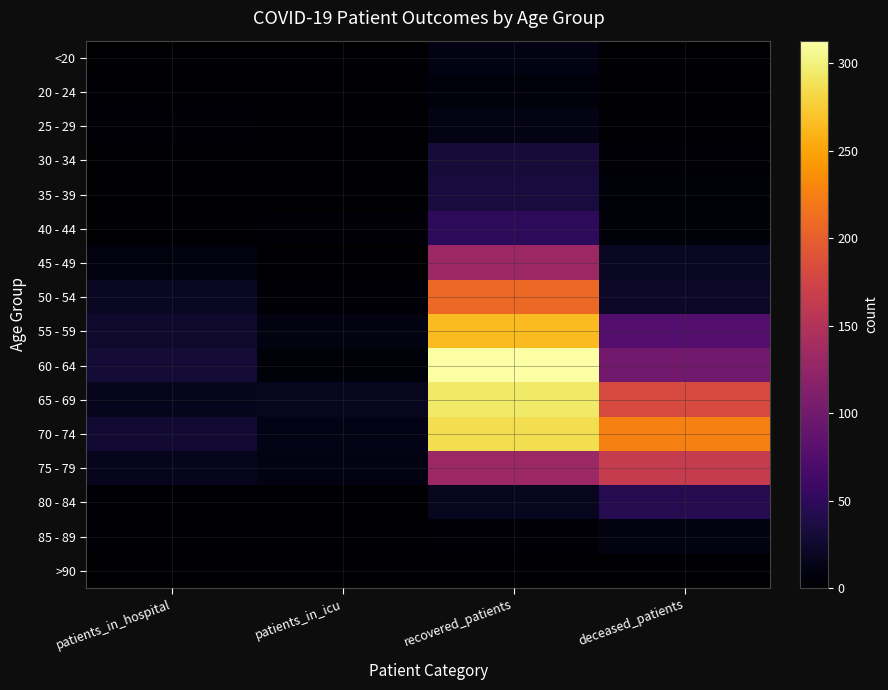

Reading left to right, what are all the values shown in this chart?

<20: patients_in_hospital=0	patients_in_icu=0	recovered_patients=10	deceased_patients=1
20 - 24: patients_in_hospital=2	patients_in_icu=2	recovered_patients=7	deceased_patients=0
25 - 29: patients_in_hospital=3	patients_in_icu=1	recovered_patients=12	deceased_patients=2
30 - 34: patients_in_hospital=1	patients_in_icu=0	recovered_patients=31	deceased_patients=3
35 - 39: patients_in_hospital=0	patients_in_icu=1	recovered_patients=34	deceased_patients=6
40 - 44: patients_in_hospital=0	patients_in_icu=4	recovered_patients=50	deceased_patients=5
45 - 49: patients_in_hospital=8	patients_in_icu=1	recovered_patients=132	deceased_patients=20
50 - 54: patients_in_hospital=20	patients_in_icu=3	recovered_patients=208	deceased_patients=23
55 - 59: patients_in_hospital=25	patients_in_icu=9	recovered_patients=265	deceased_patients=76
60 - 64: patients_in_hospital=30	patients_in_icu=5	recovered_patients=313	deceased_patients=100
65 - 69: patients_in_hospital=17	patients_in_icu=18	recovered_patients=294	deceased_patients=182
70 - 74: patients_in_hospital=28	patients_in_icu=13	recovered_patients=287	deceased_patients=226
75 - 79: patients_in_hospital=16	patients_in_icu=10	recovered_patients=131	deceased_patients=164
80 - 84: patients_in_hospital=2	patients_in_icu=0	recovered_patients=18	deceased_patients=43
85 - 89: patients_in_hospital=2	patients_in_icu=0	recovered_patients=4	deceased_patients=9
>90: patients_in_hospital=0	patients_in_icu=0	recovered_patients=0	deceased_patients=0